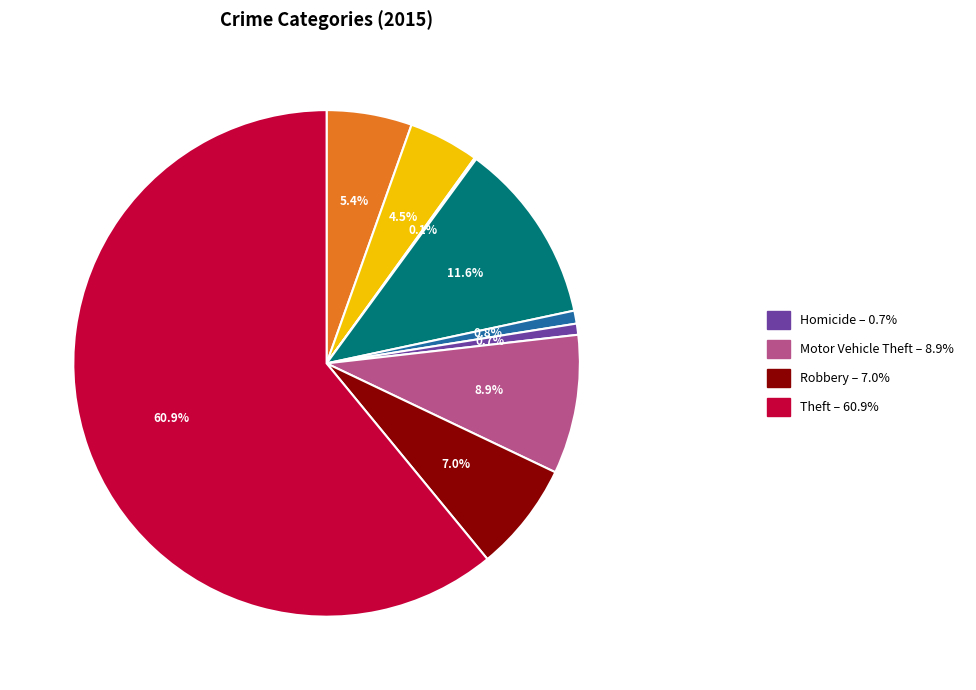

Is there a majority slice in this chart?

Yes